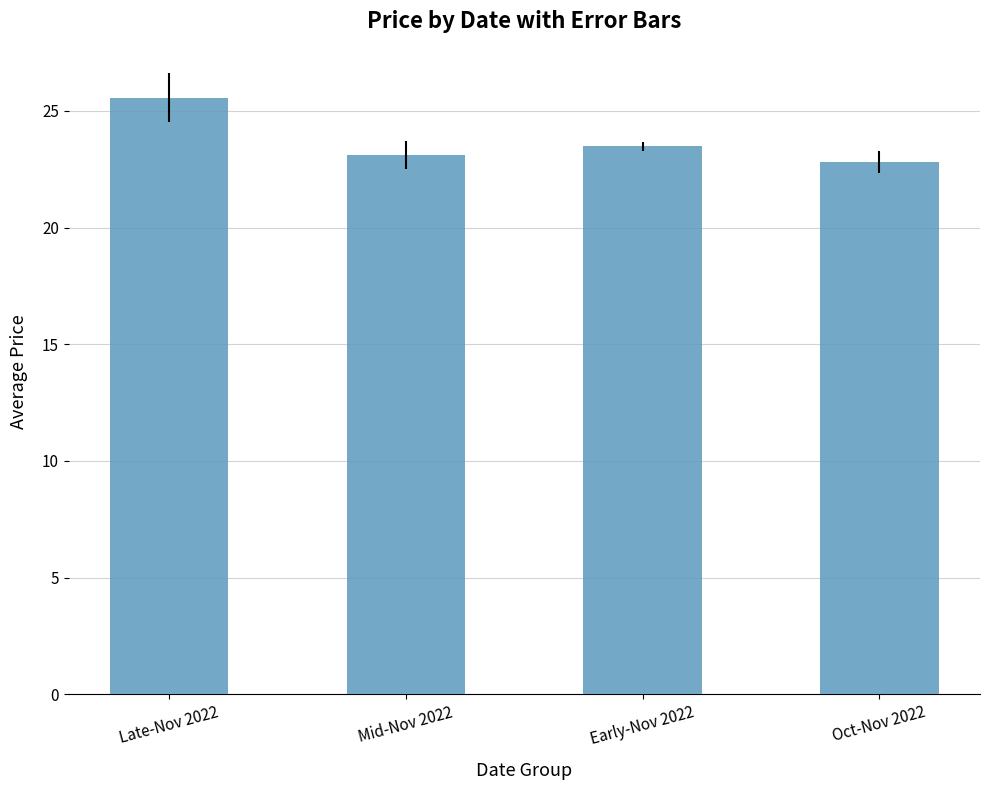

What is the difference between the second highest and minimum values?

0.7